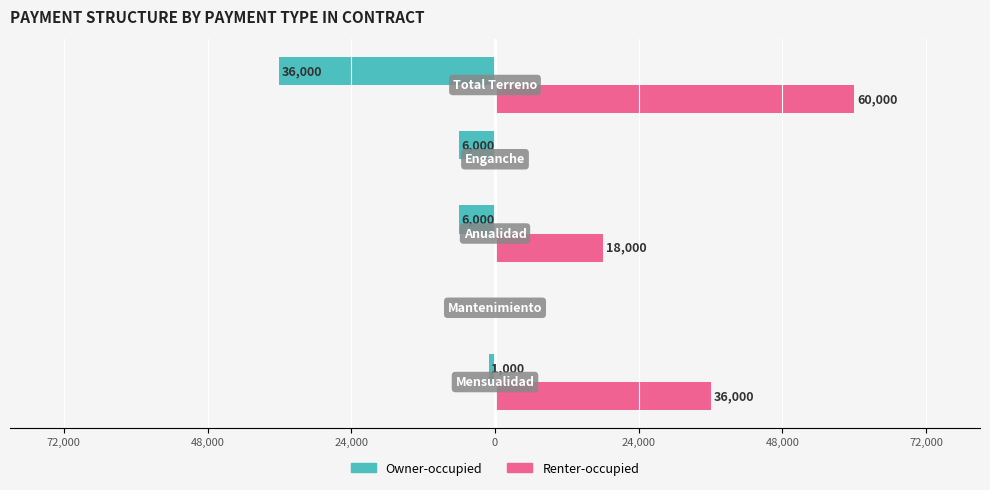

What are all the series names shown in the legend?

Owner-occupied, Renter-occupied